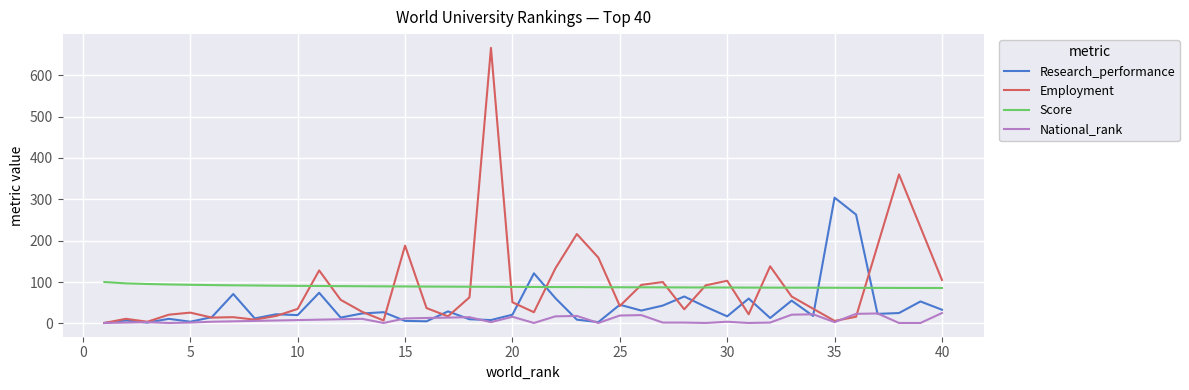

True or false: National_rank and Score intersect in this chart.

False